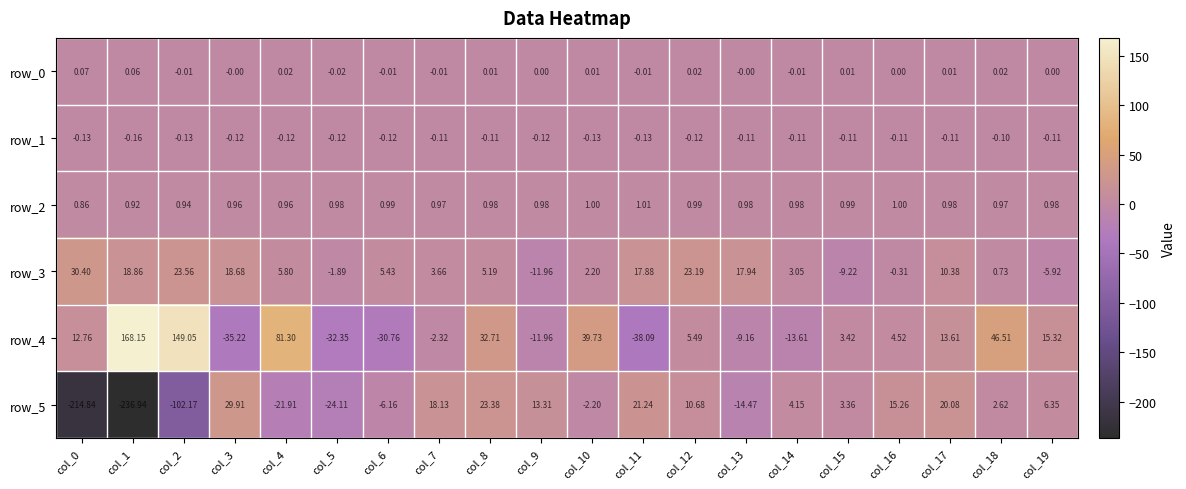

How many categories are shown in the chart?

20